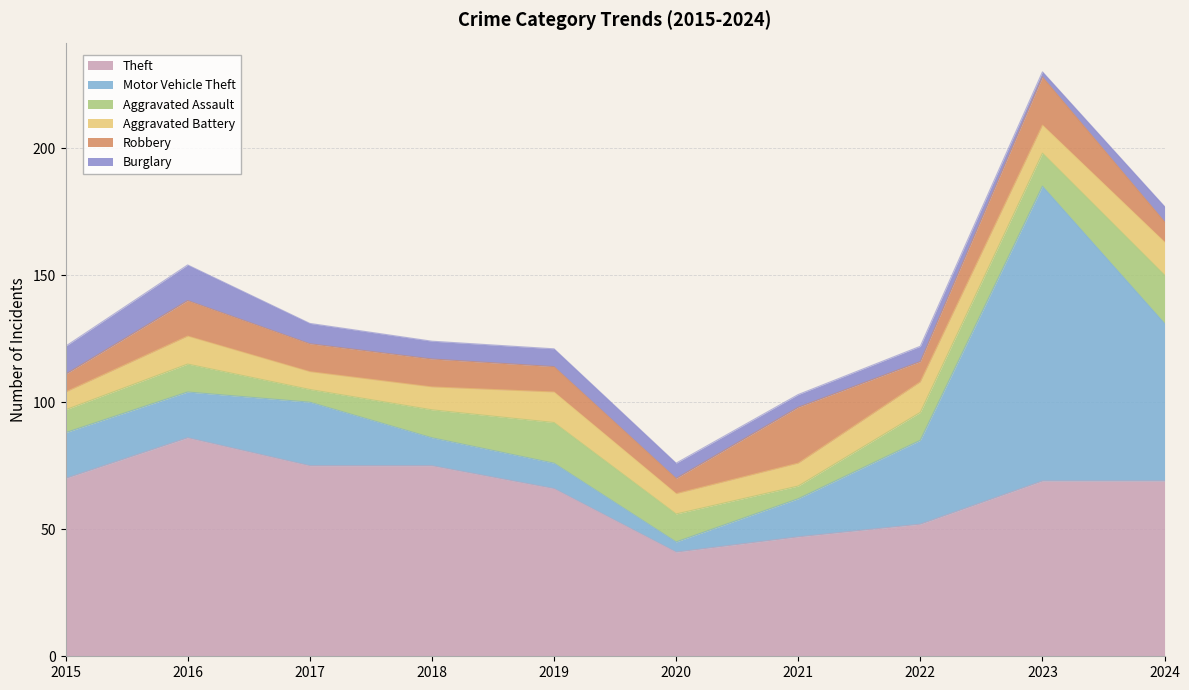

How many interior local peaks does the Motor Vehicle Theft series have?

2